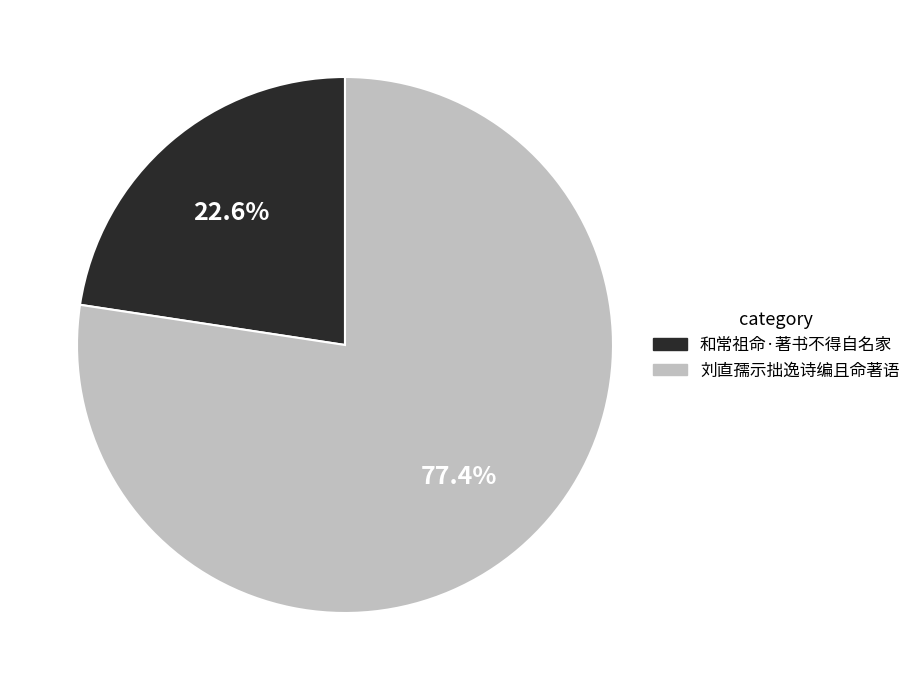

Is there a majority slice in this chart?

Yes